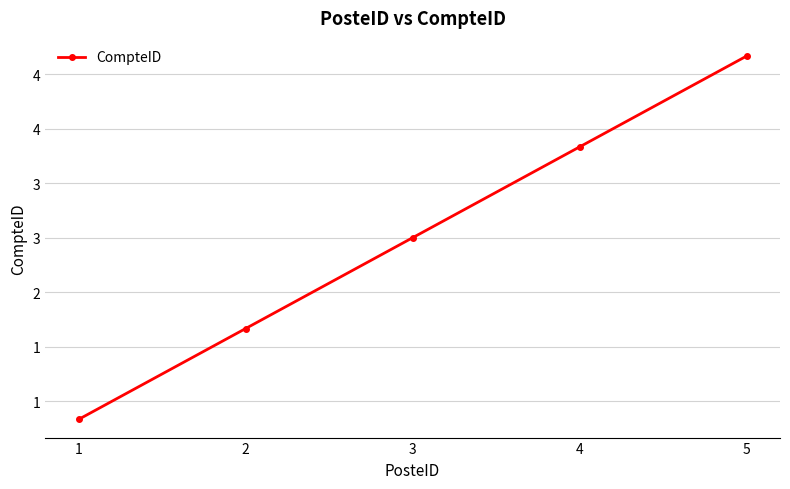

What is the smallest value displayed?

1